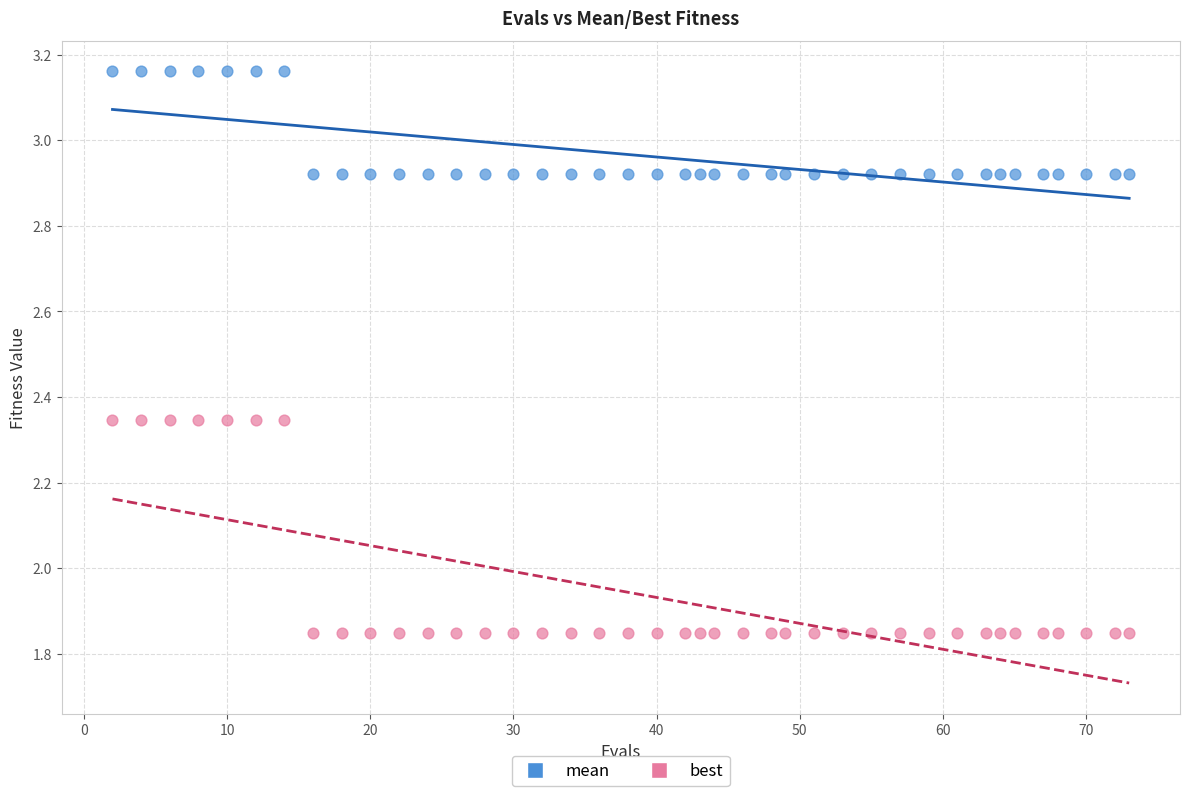

What are all the series names shown in the legend?

mean, best